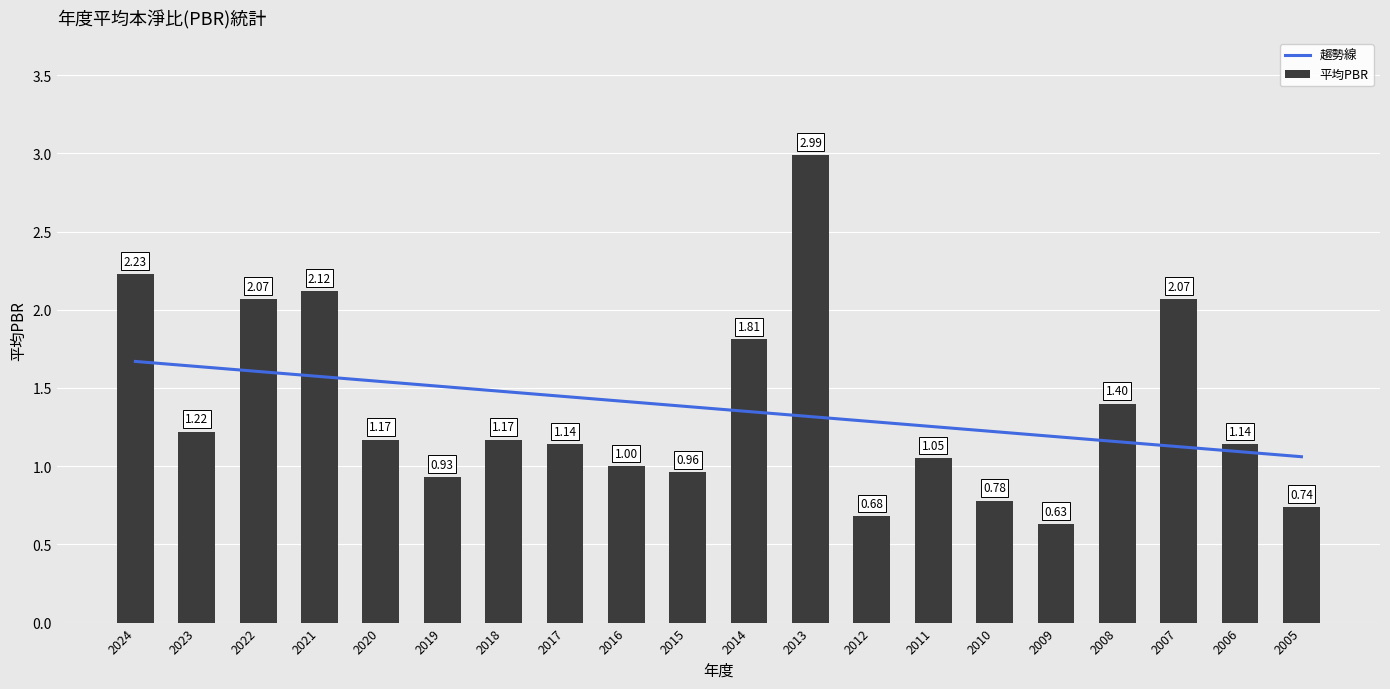

What is the value of the 7th bar from the left?

1.2